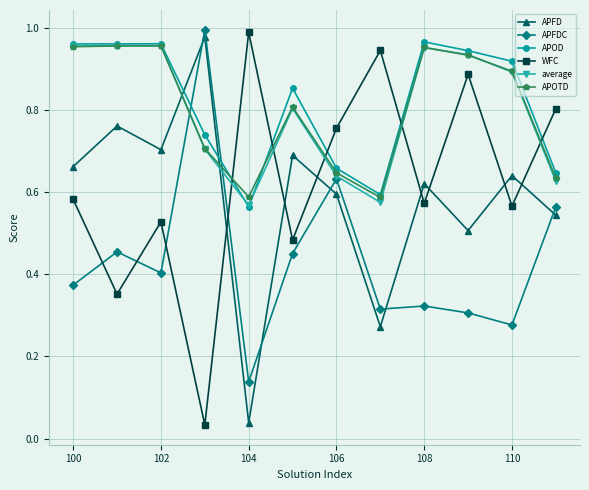

After their last crossing, which series has the higher values: average or WFC?

WFC